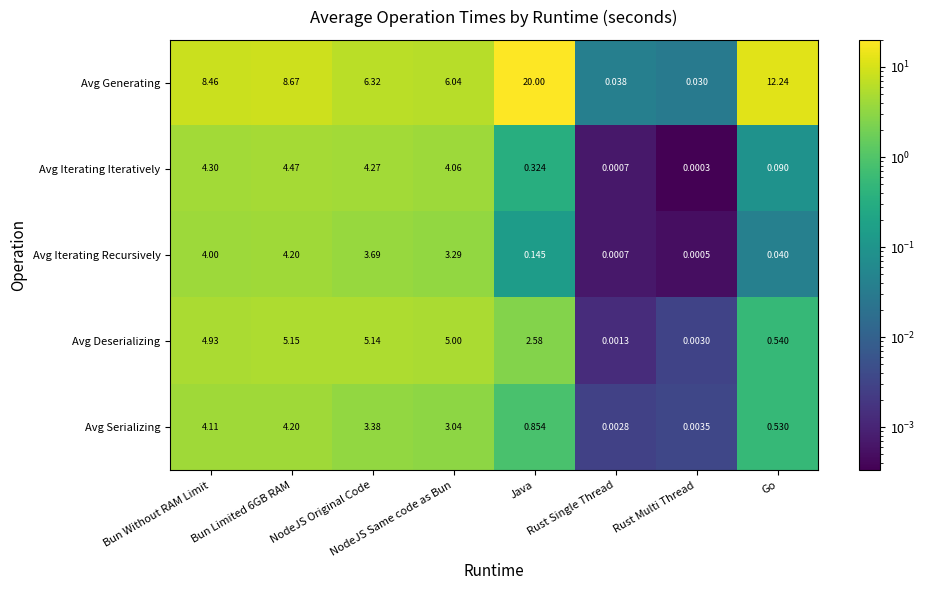

Which series has the largest range (max minus min)?

Avg Generating